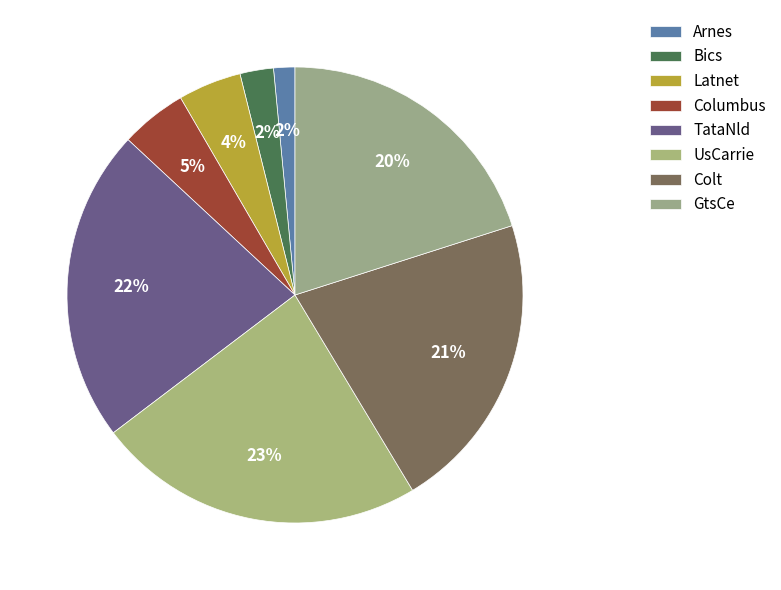

To the nearest percent, what portion does Arnes represent?

2%